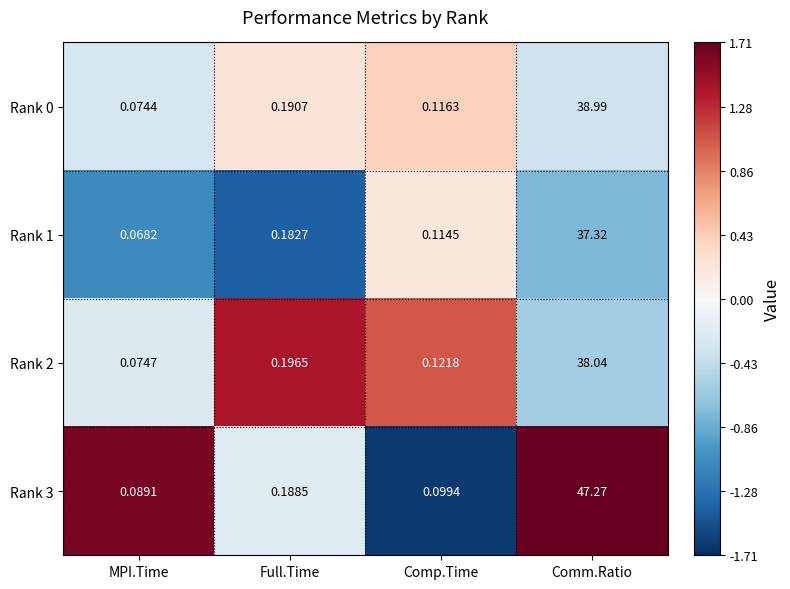

At which label is Rank 1 closest to 18?

Full.Time